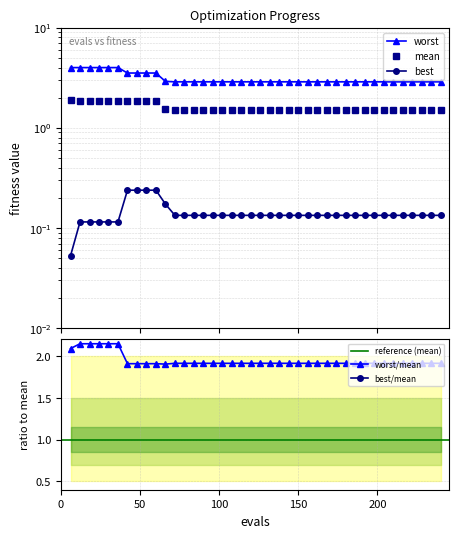

Rank the categories by worst value from lowest to highest.

72, 78, 84, 90, 96, 102, 108, 114, 120, 126, 132, 138, 144, 150, 156, 162, 168, 174, 180, 186, 192, 198, 204, 210, 216, 222, 228, 234, 240, 66, 42, 48, 54, 60, 6, 12, 18, 24, 30, 36